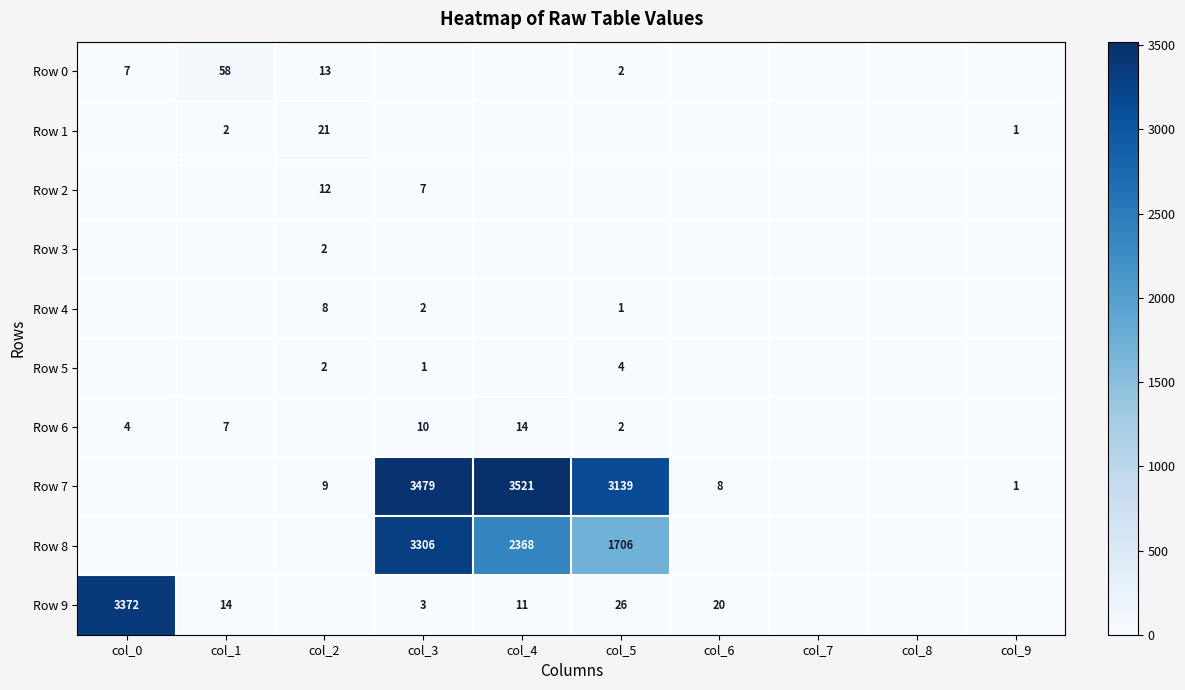

True or false: Row 7 has a value of 4 at col_6.

False